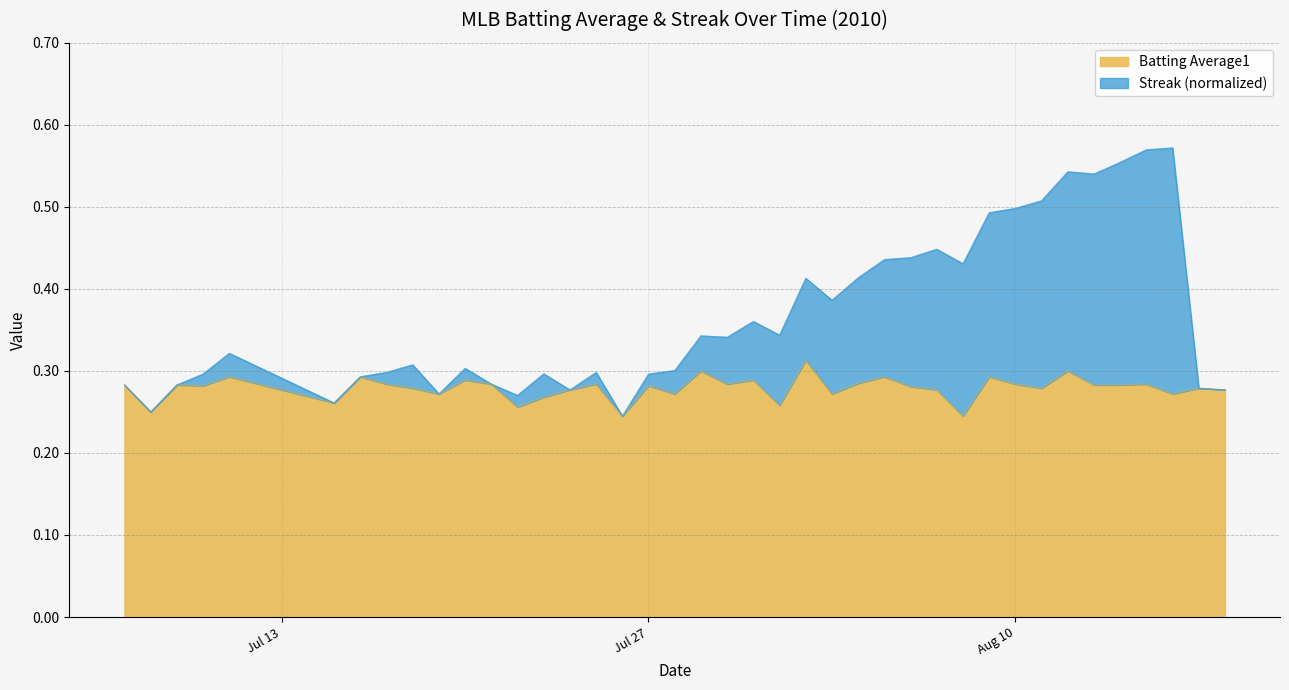

What is the sum of the Batting Average1 values at 2010-07-19 and 2010-08-16?

0.5